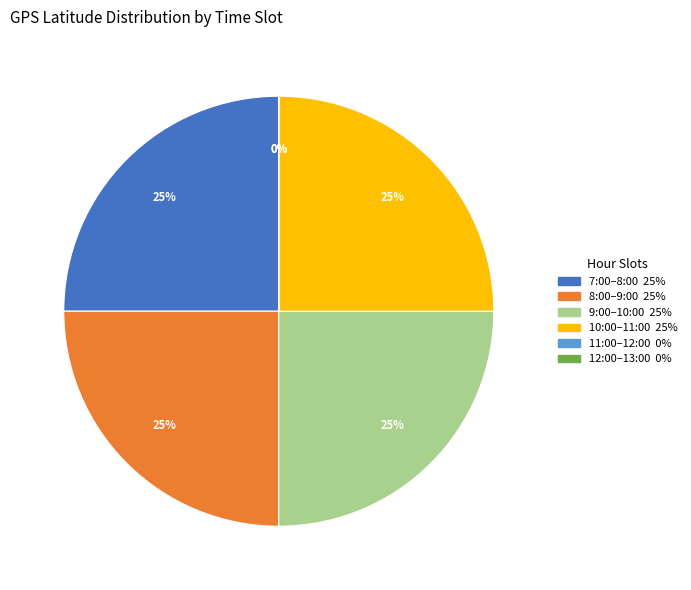

Does any single category account for the majority?

No